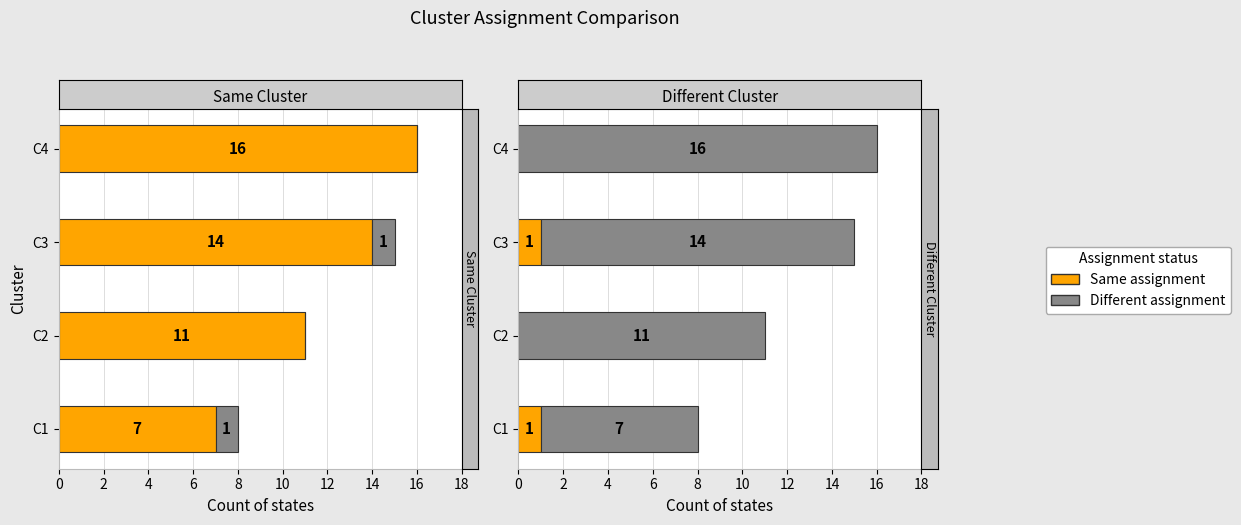

What value does the Different assignment series have at 6?

16